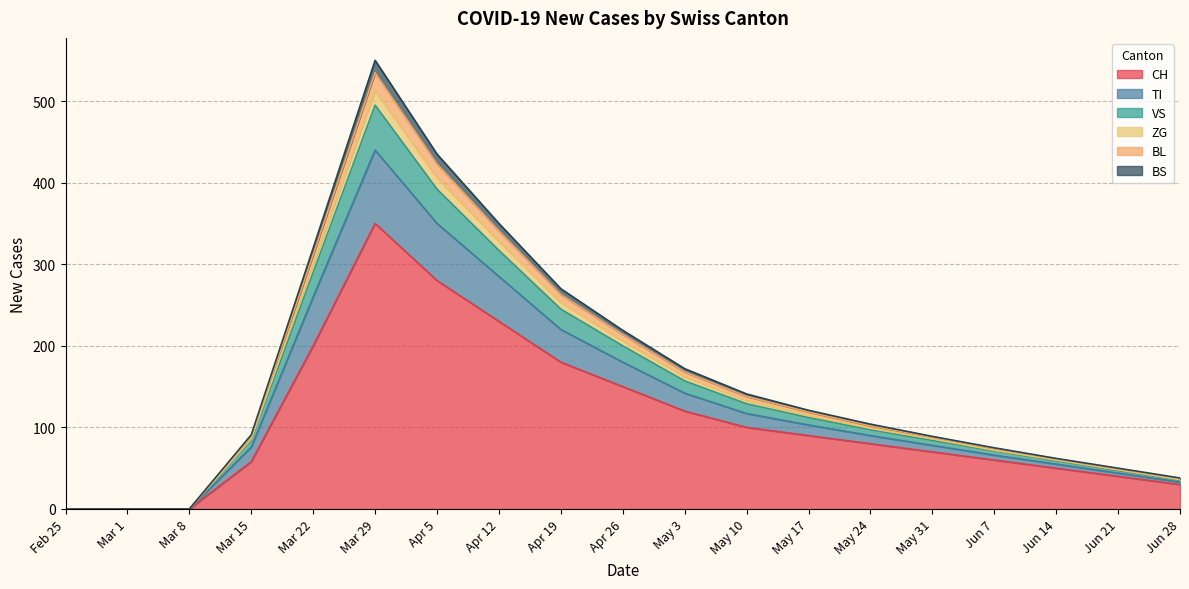

The value of CH at Mar 29 is 350. True or false?

True